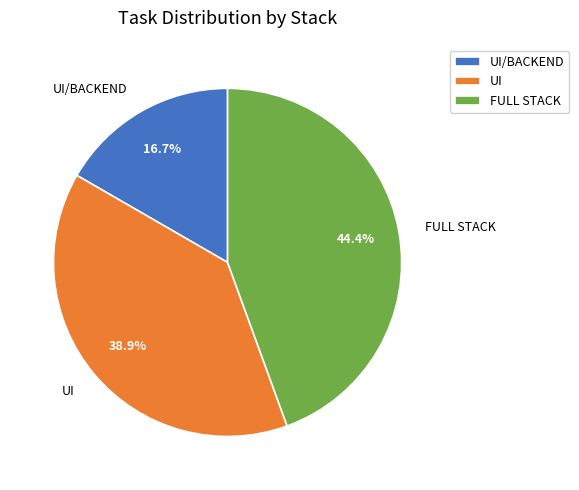

Count the number of slices in the pie.

3